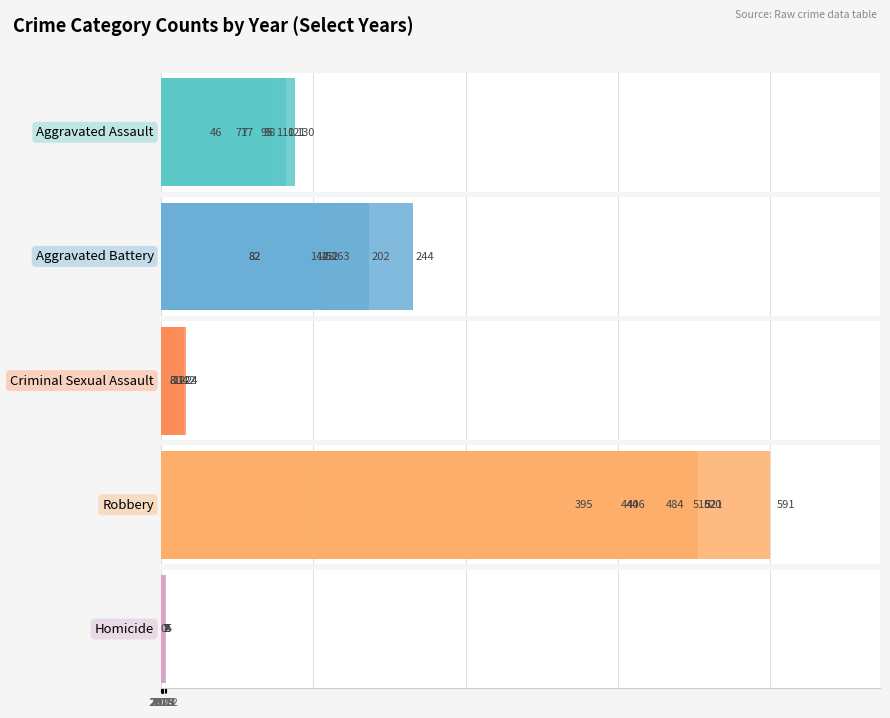

Reading left to right, what are all the values shown in this chart?

Aggravated Assault: 46	71	95	77	98	110	121	130
Aggravated Battery: 82	82	142	152	148	163	202	244
Criminal Sexual Assault: 12	8	8	11	8	14	24	22
Robbery: 395	510	446	520	591	484	521	440
Homicide: 0	1	1	1	2	4	5	2